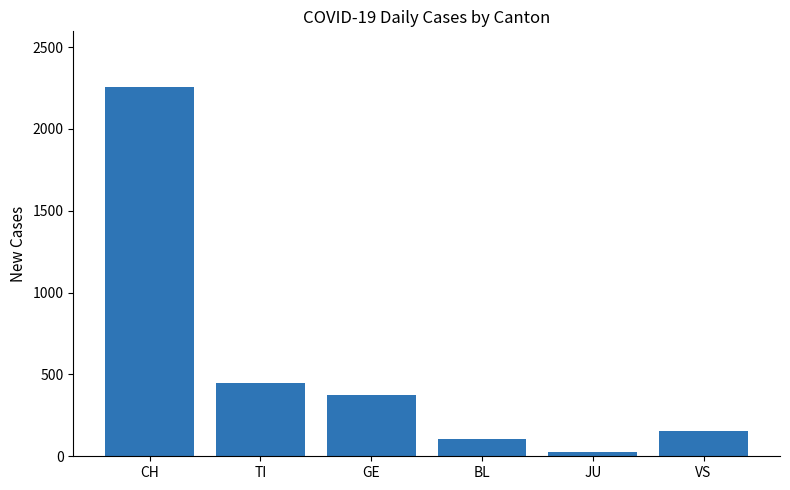

At which category does the chart reach its minimum across all series?

JU